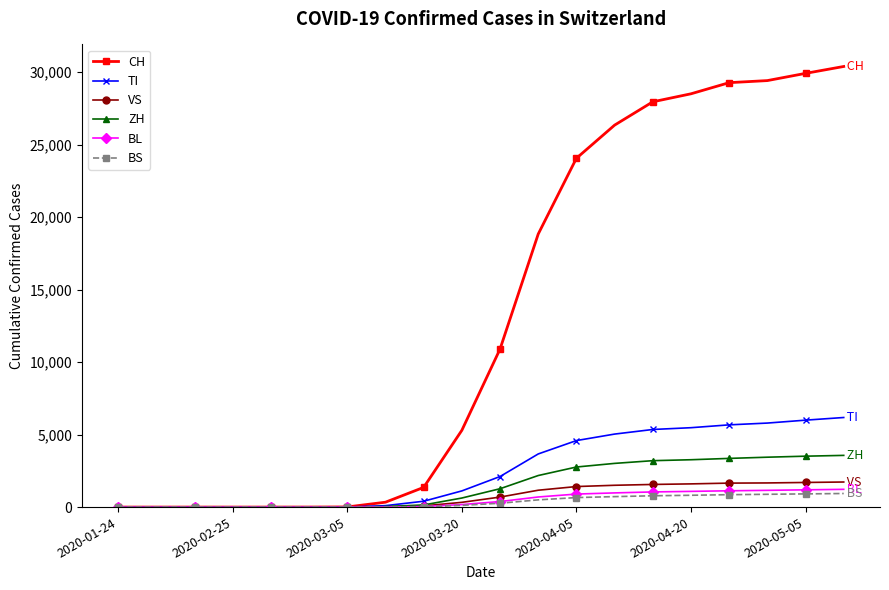

Which series has the largest total across all categories?

CH